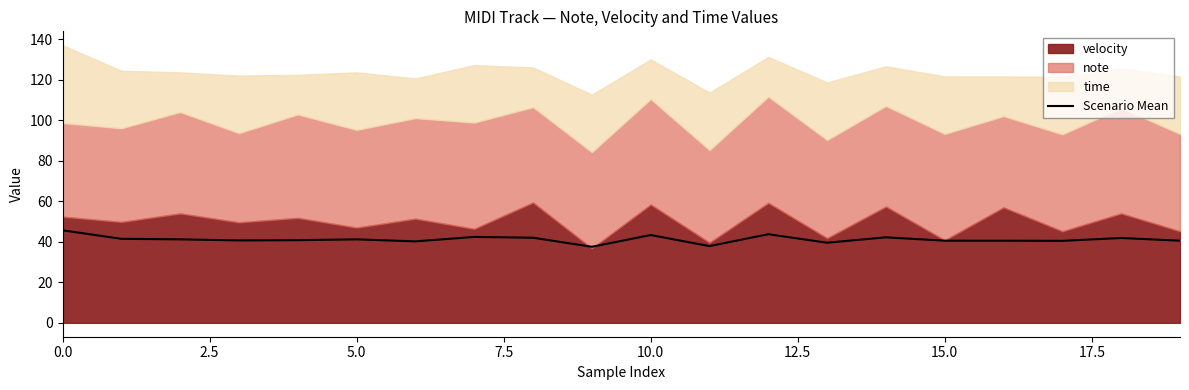

True or false: Scenario Mean has a value of 40.5 at 15.0.

True